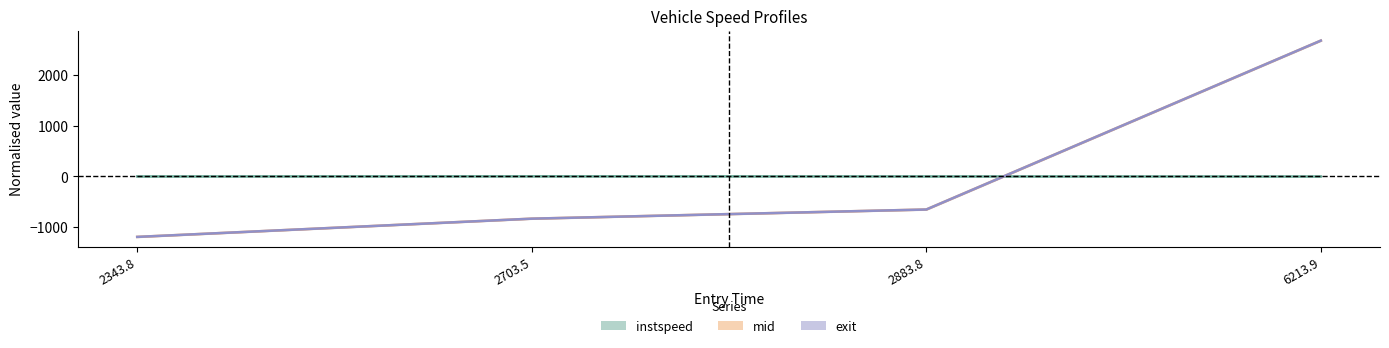

What is the difference between the second highest and minimum values in the exit series?

539.9